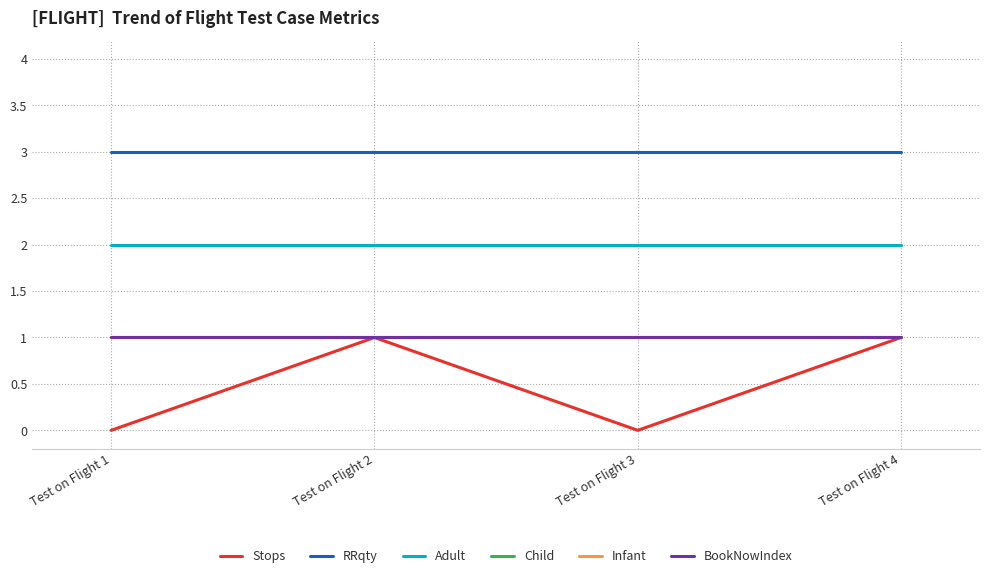

What is the minimum value for Adult?

2